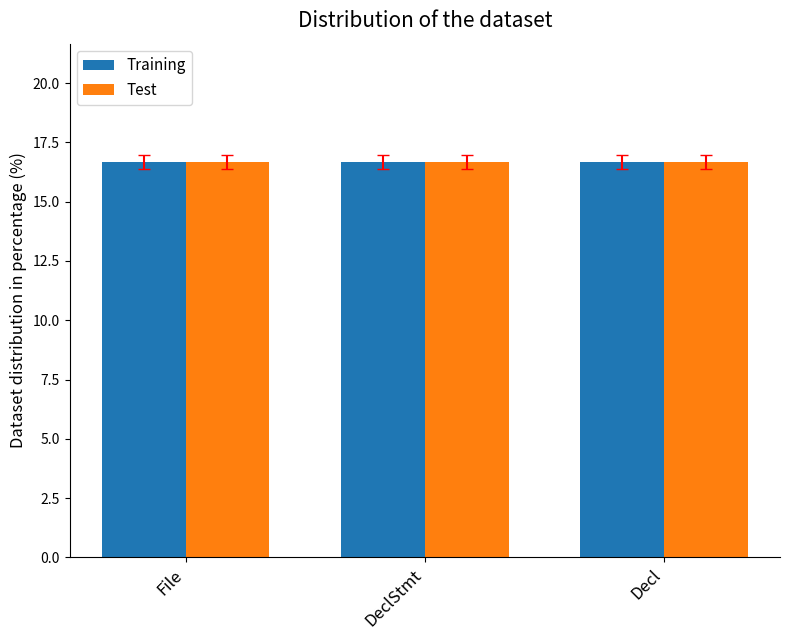

The Test series shows 28.5 at Decl. True or false?

False